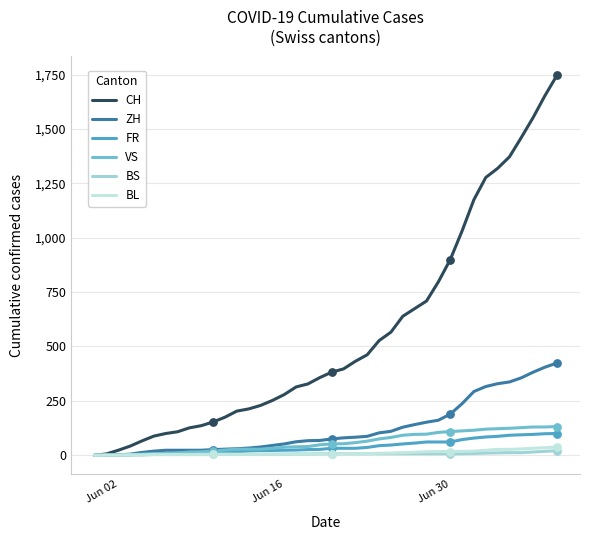

What is the greatest value displayed?

1746